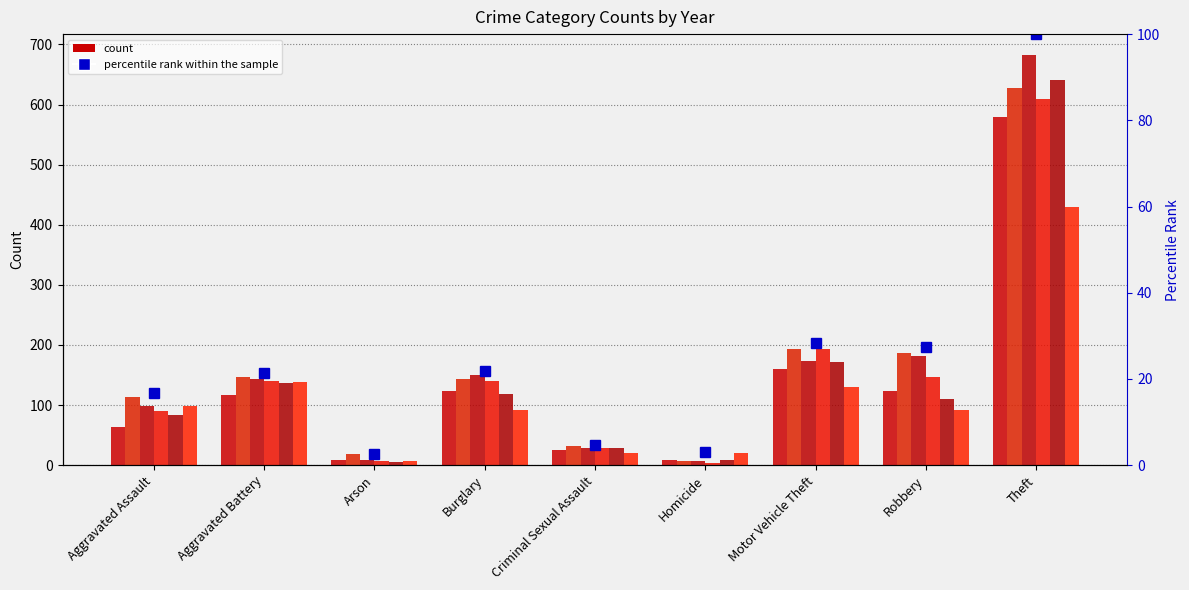

Which label corresponds to the smallest value in the chart?

Arson